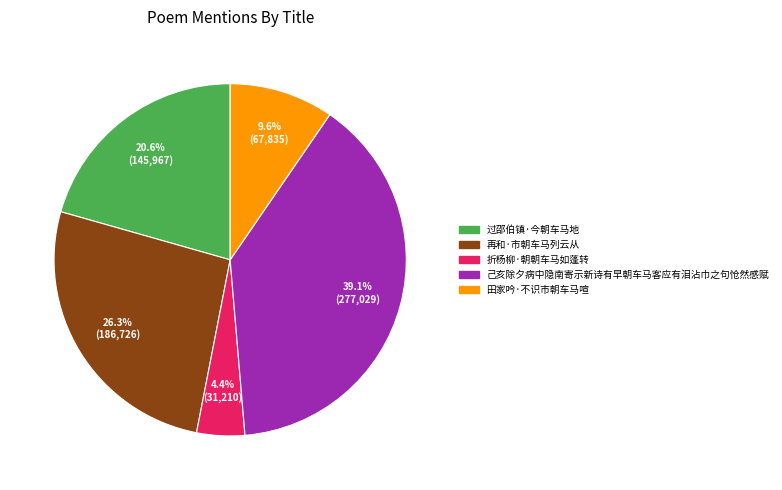

How many slices are in this pie chart?

5